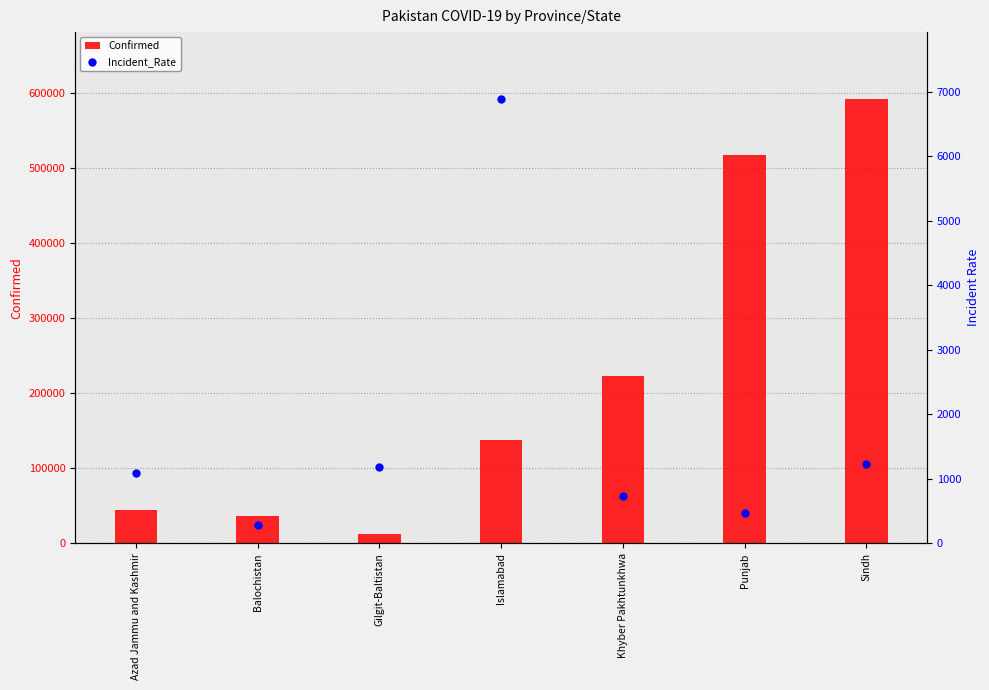

Which series has the largest total across all categories?

Confirmed